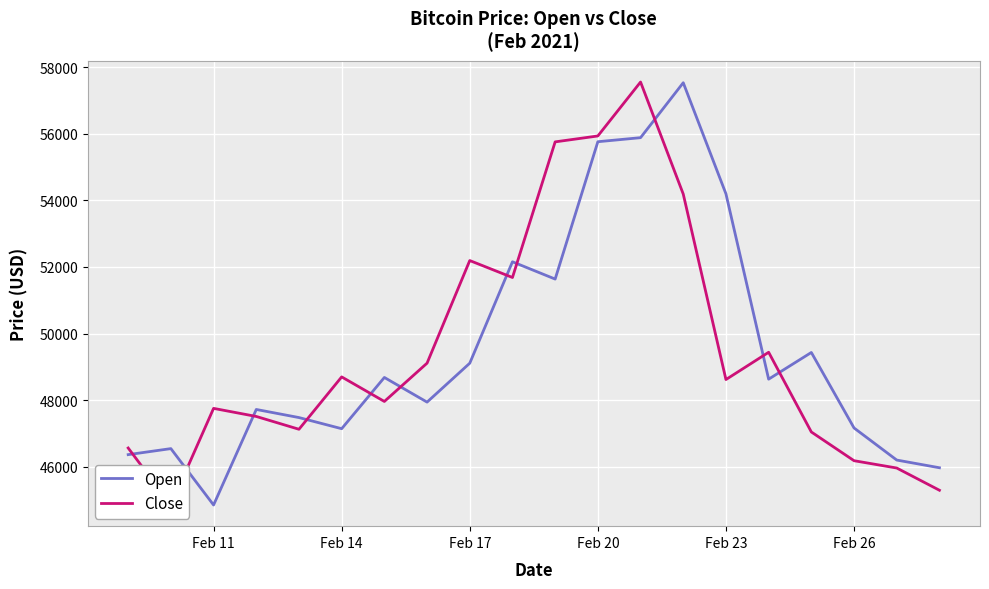

What is the lowest value of the Open series?

44847.7